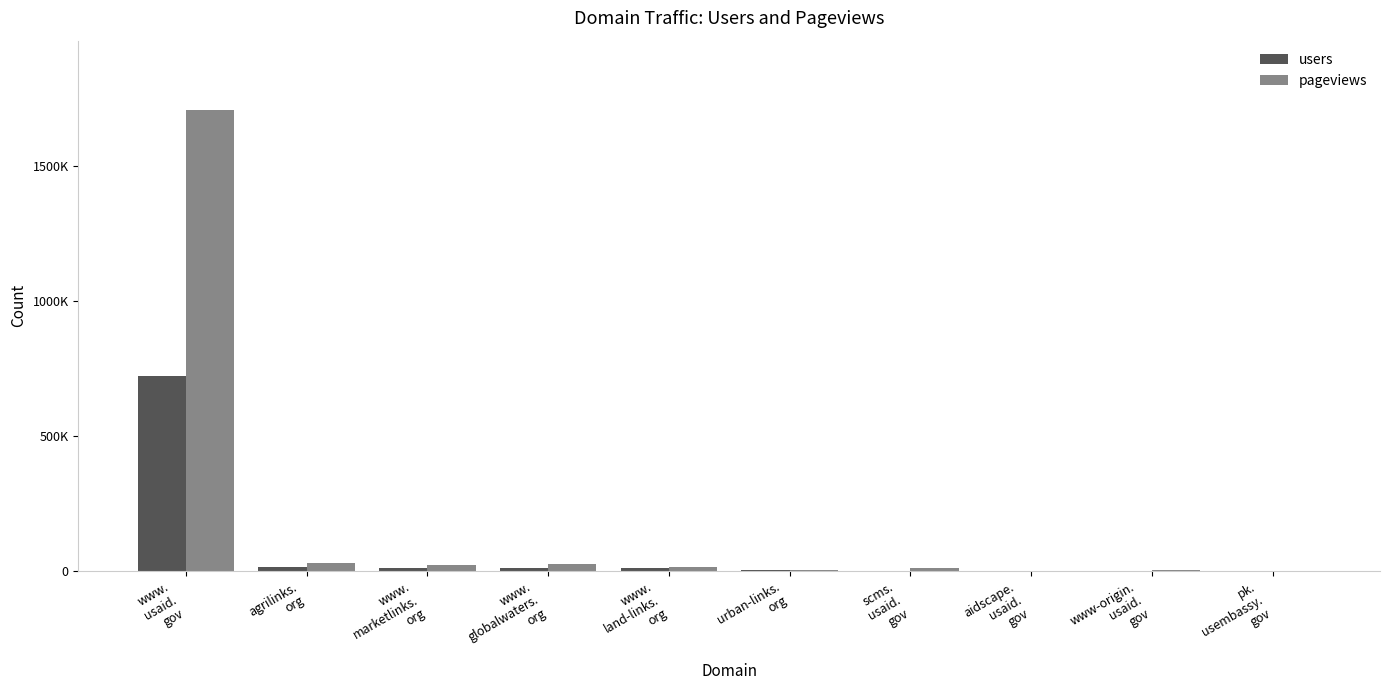

What is the average value of the pageviews series?

182481